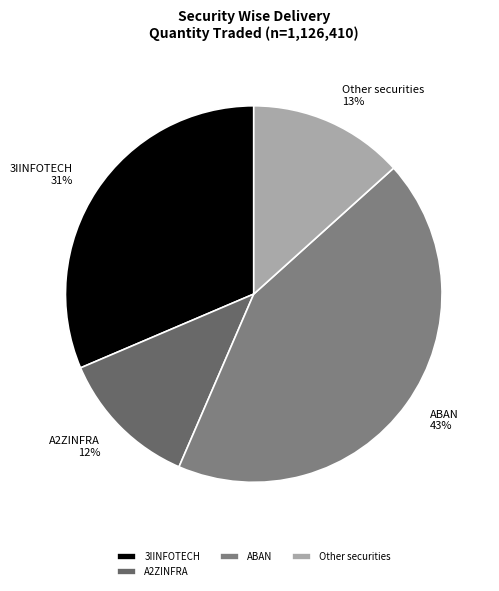

How many segments does this pie chart have?

4